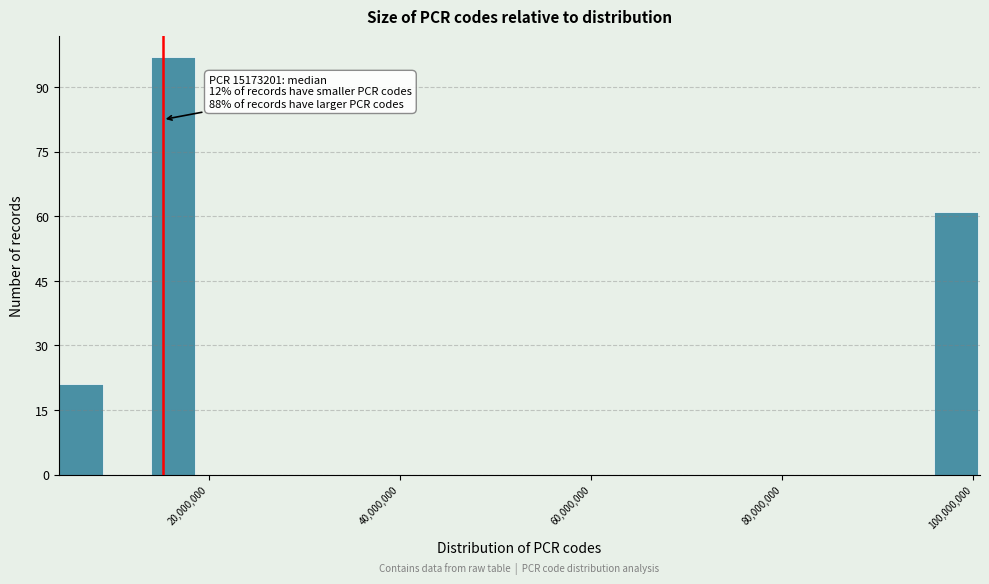

Read against the x-axis, roughly where is the centre of the tallest bar?

16000000